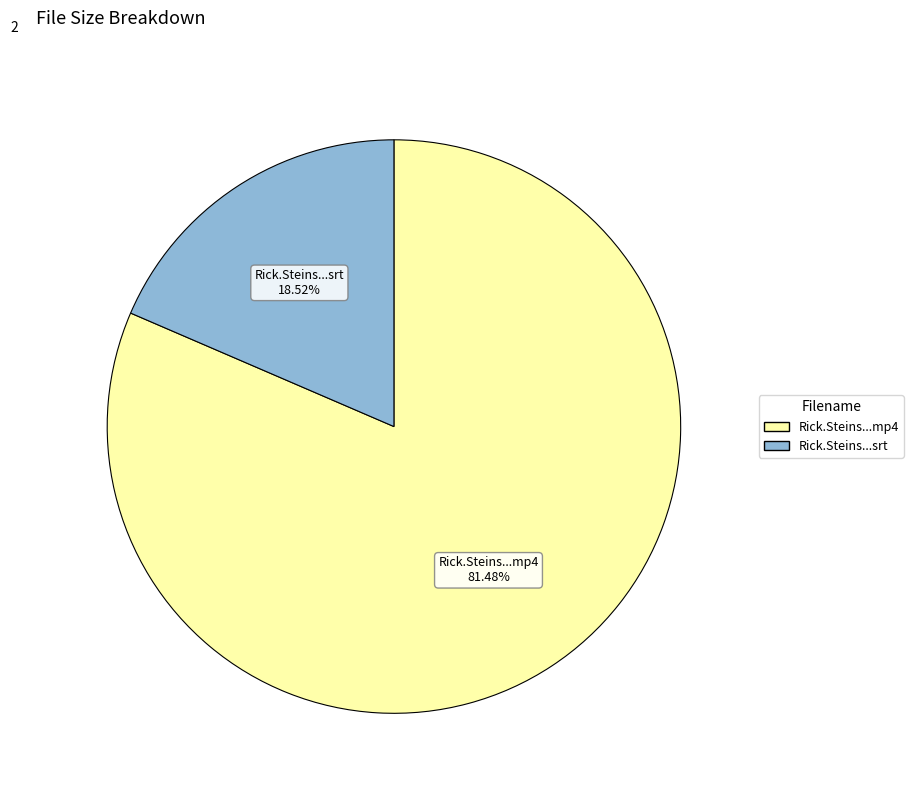

How many slices are in this pie chart?

2